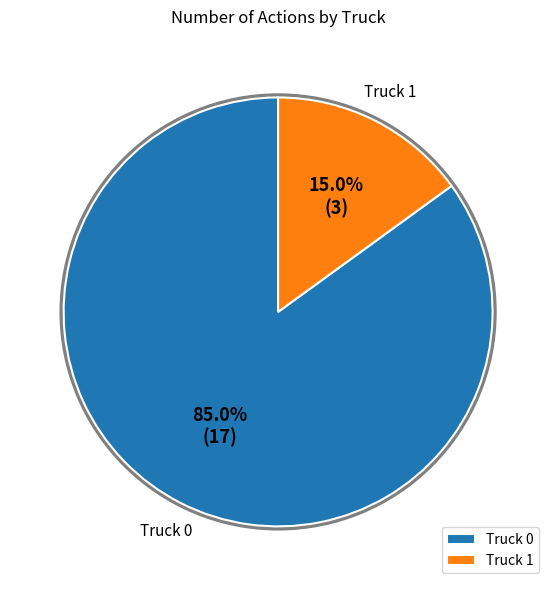

What portion of the pie excludes Truck 1?

85.0%